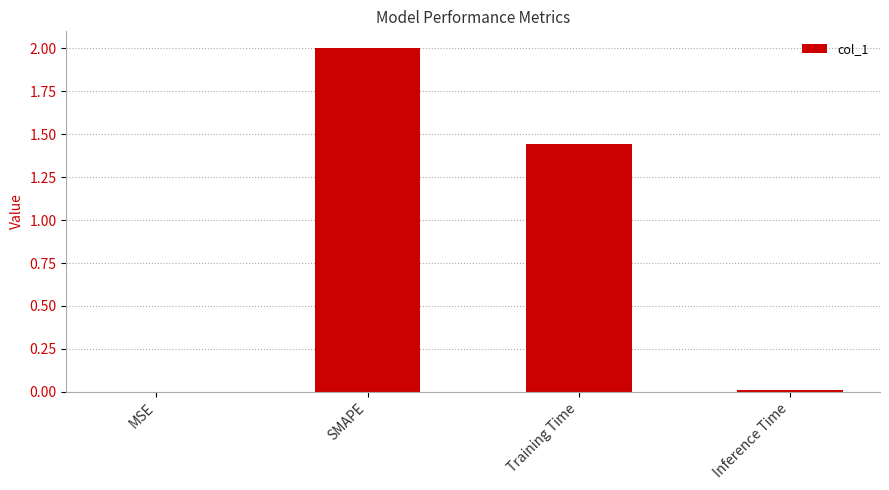

The value at SMAPE is 1.2. True or false?

False